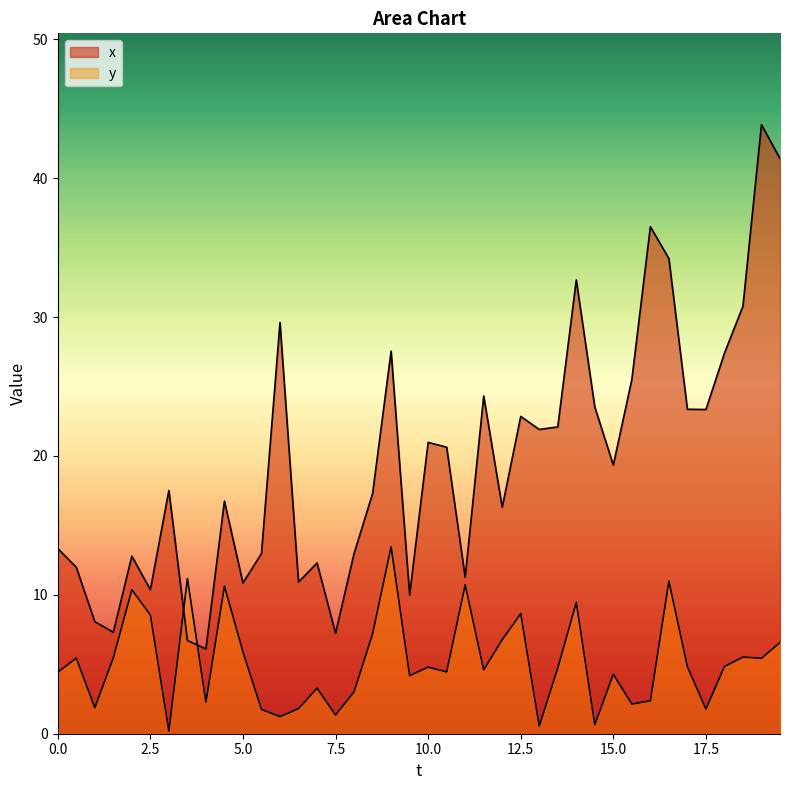

Does the chart have visible grid lines?

No